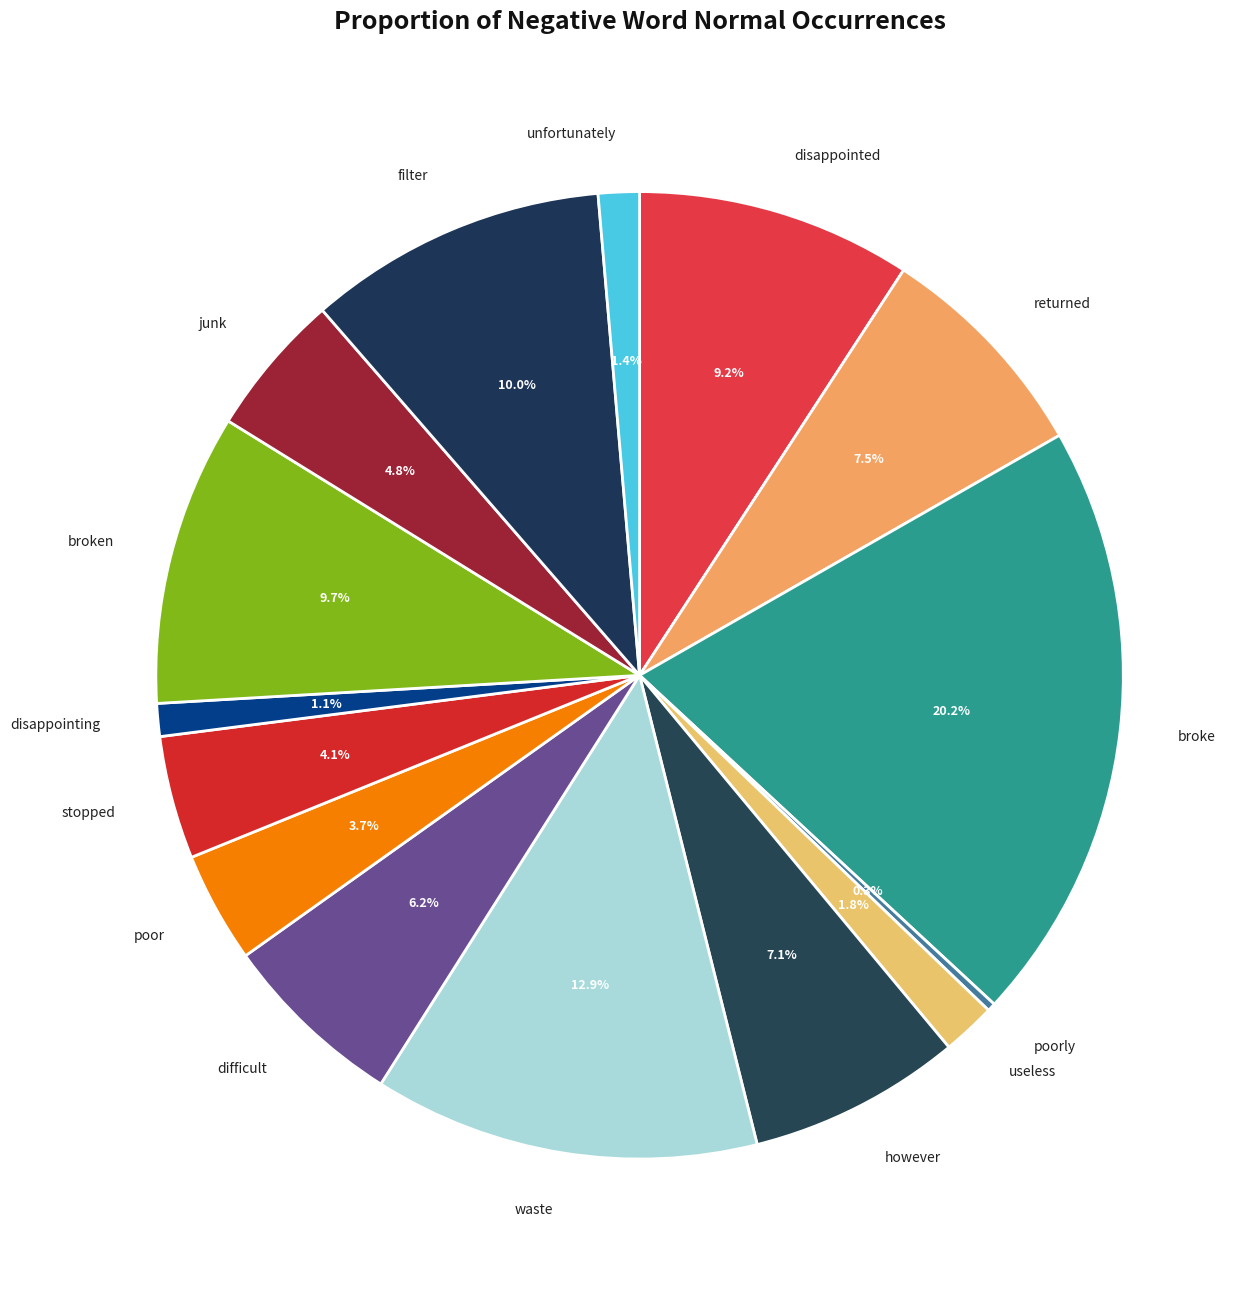

What percentage is NOT represented by stopped?

95.9%